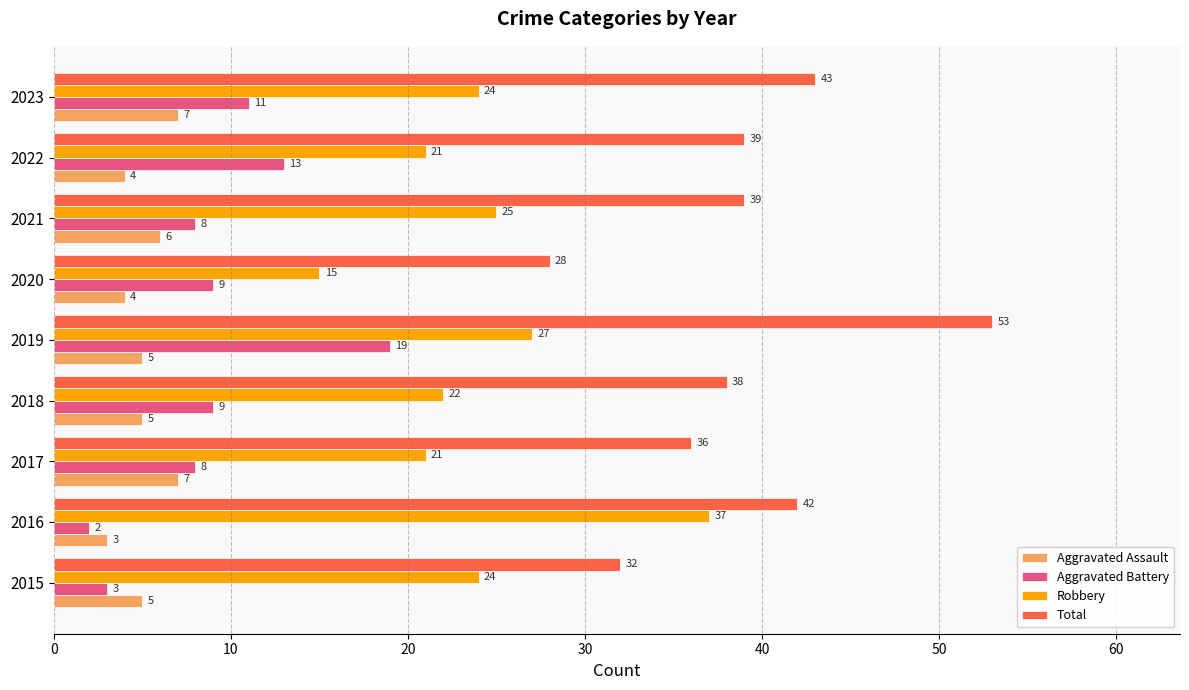

Is the value of Total at 2017 greater than the value of Aggravated Assault at 2016?

Yes